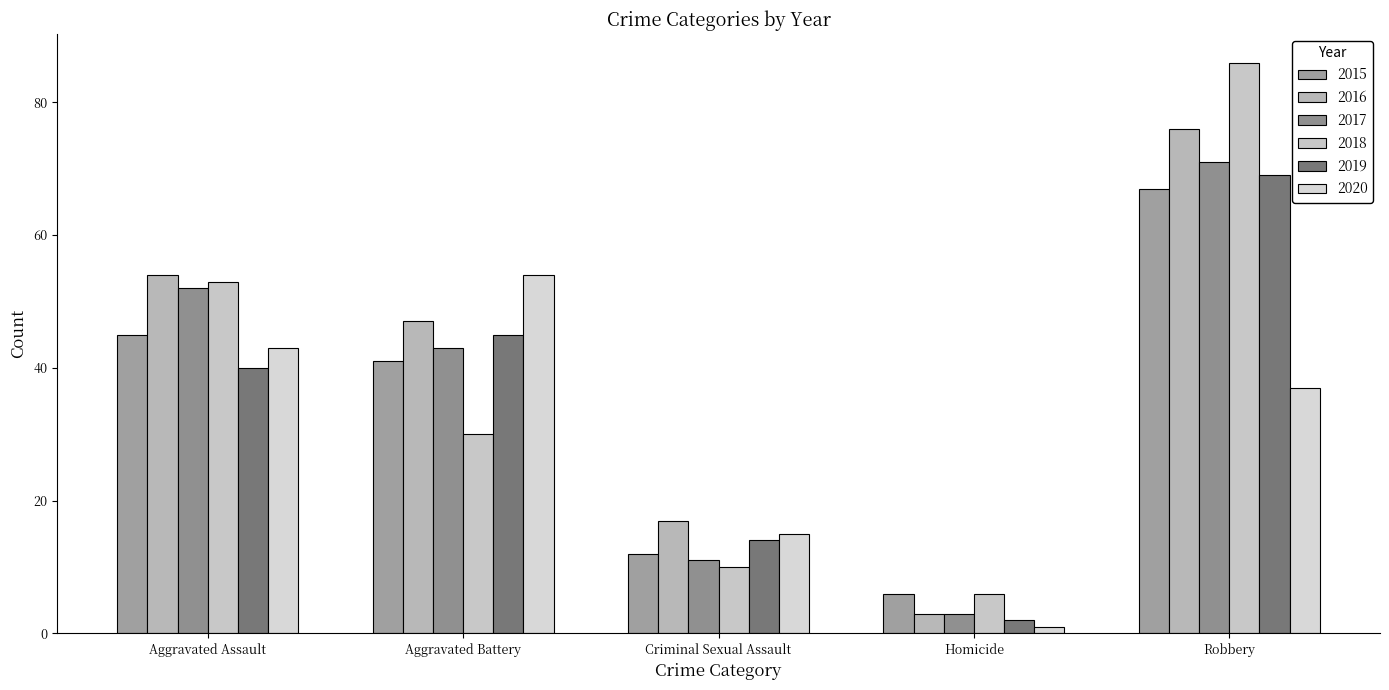

Between Aggravated Assault and Robbery, which series saw the biggest shift?

2018